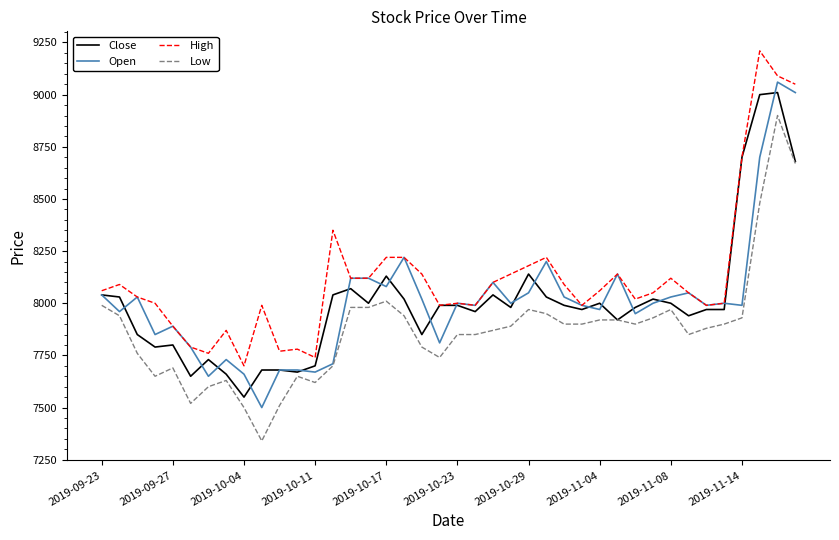

What is the greatest value displayed?

9210